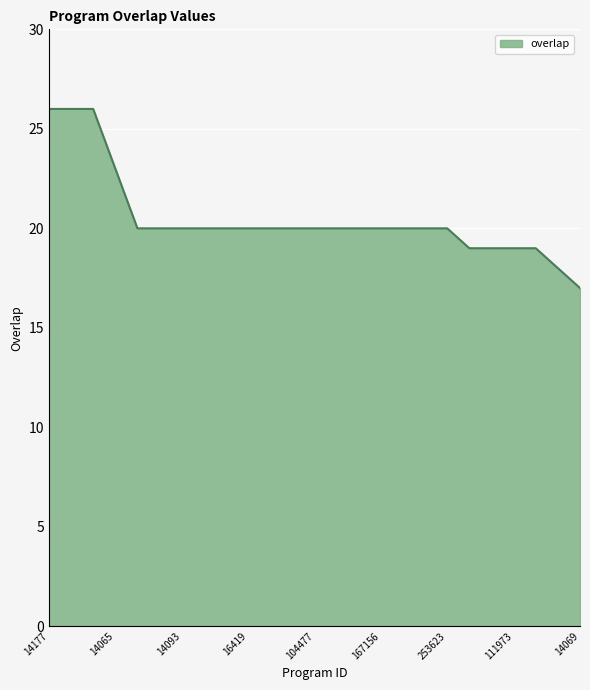

Reading right to left, extract all data points from this chart.

17	18	19	19	19	19	20	20	20	20	20	20	20	20	20	20	20	20	20	20	20	23	26	26	26